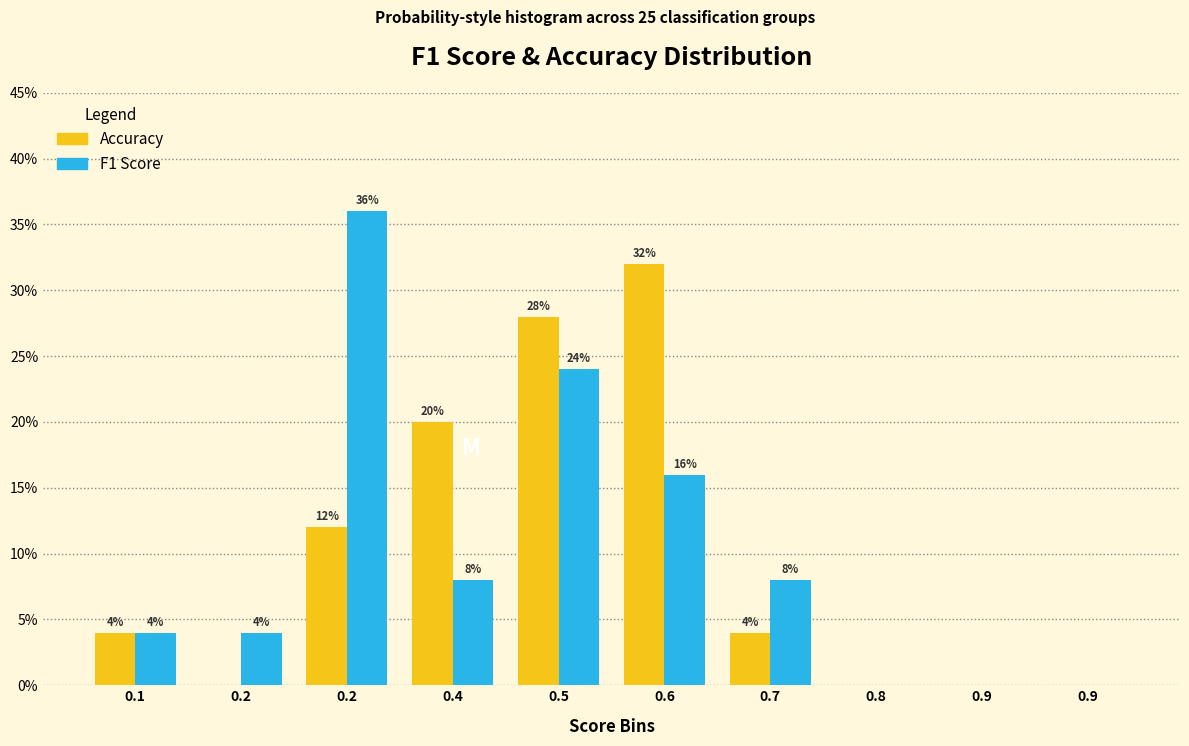

Are the bars horizontal?

No